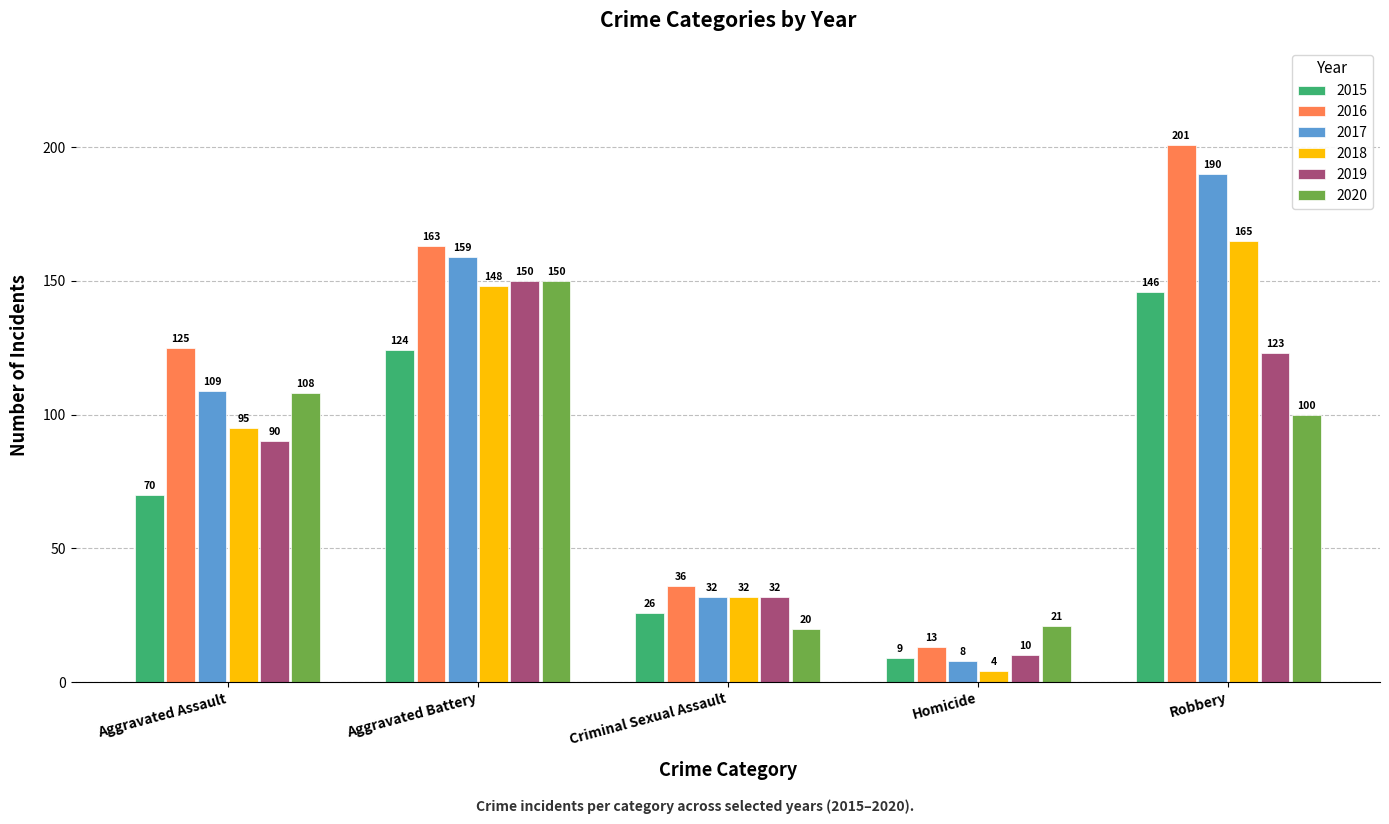

What is the label of the 1st bar from the left?

Aggravated Assault